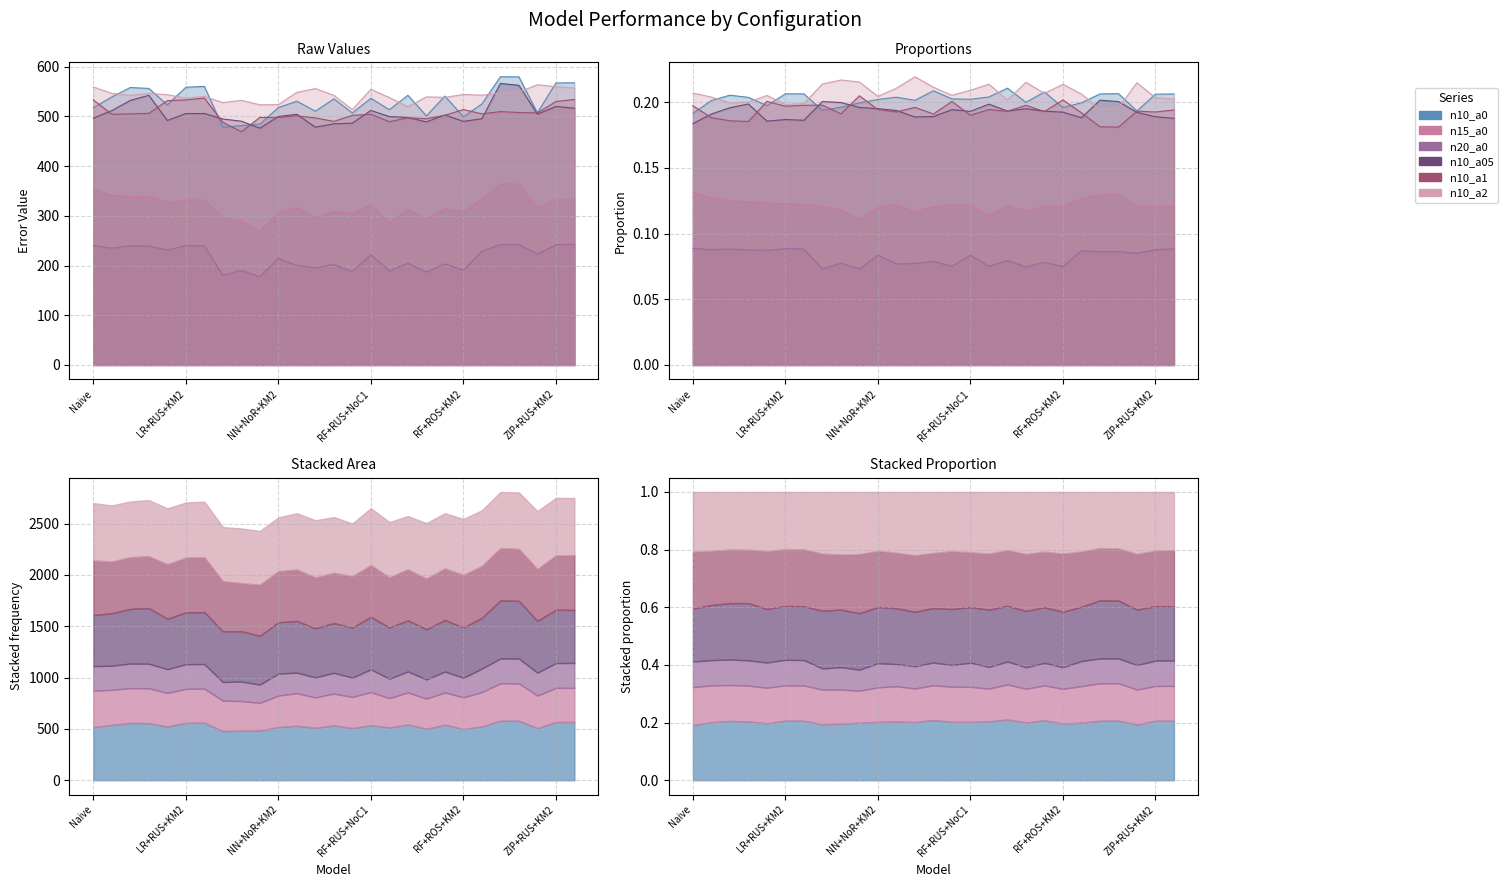

True or false: n10_a05 has more than 2 interior local peaks.

True